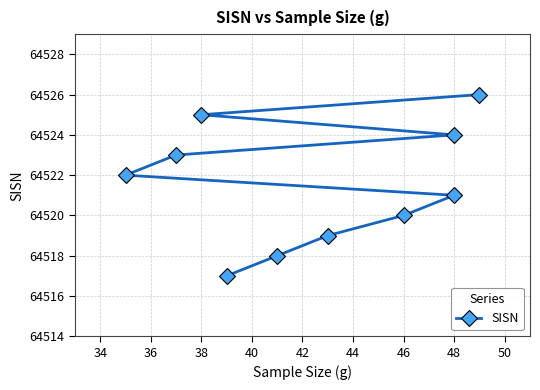

What is the sum of the values at 32 and 36?

129036